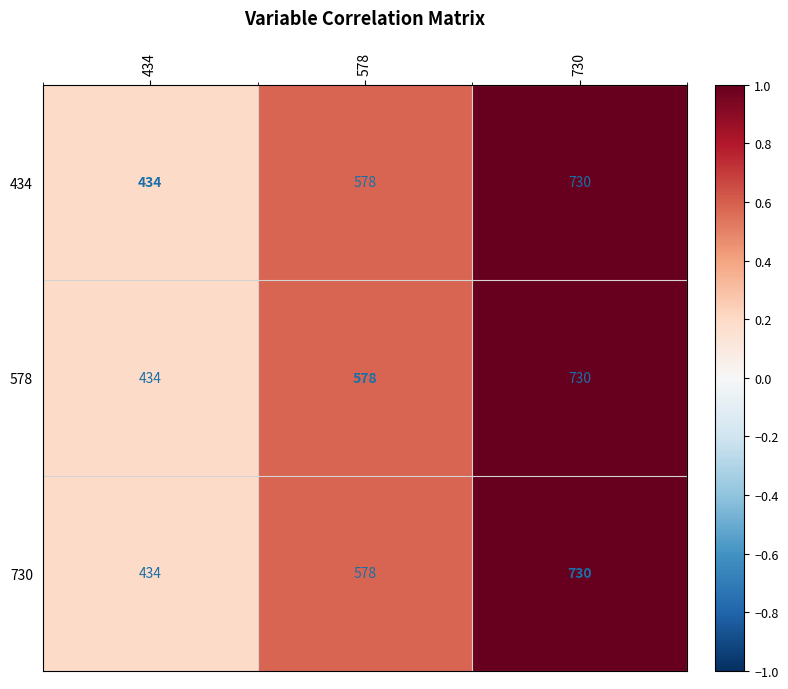

Reading right to left, what are all the values shown in this chart?

434: 730=730	578=578	434=434
578: 730=730	578=578	434=434
730: 730=730	578=578	434=434